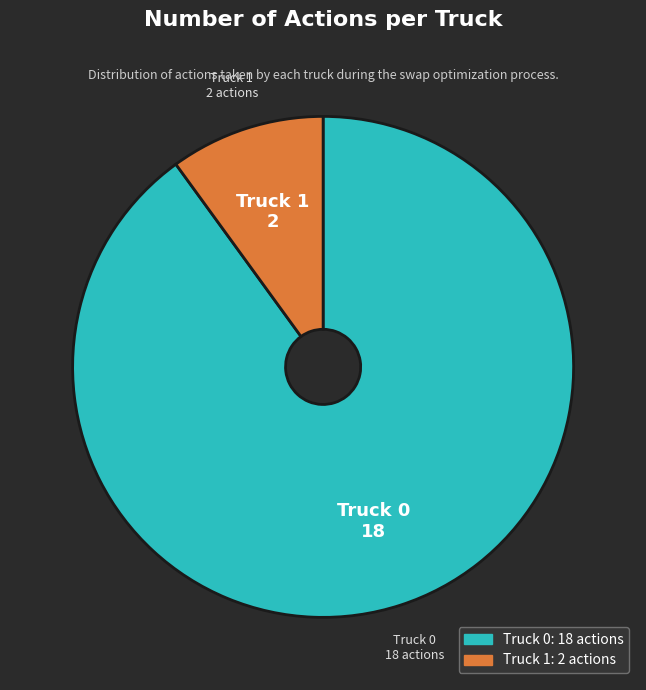

Is the sum of Truck 0 and Truck 1 greater than half?

Yes